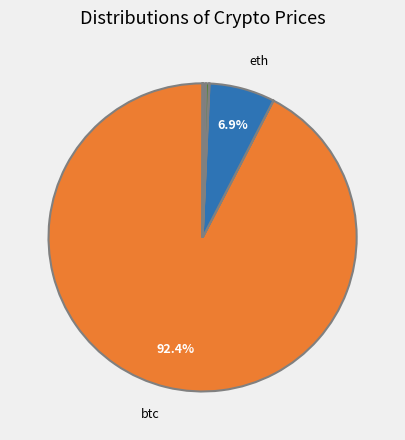

How many segments does this pie chart have?

8